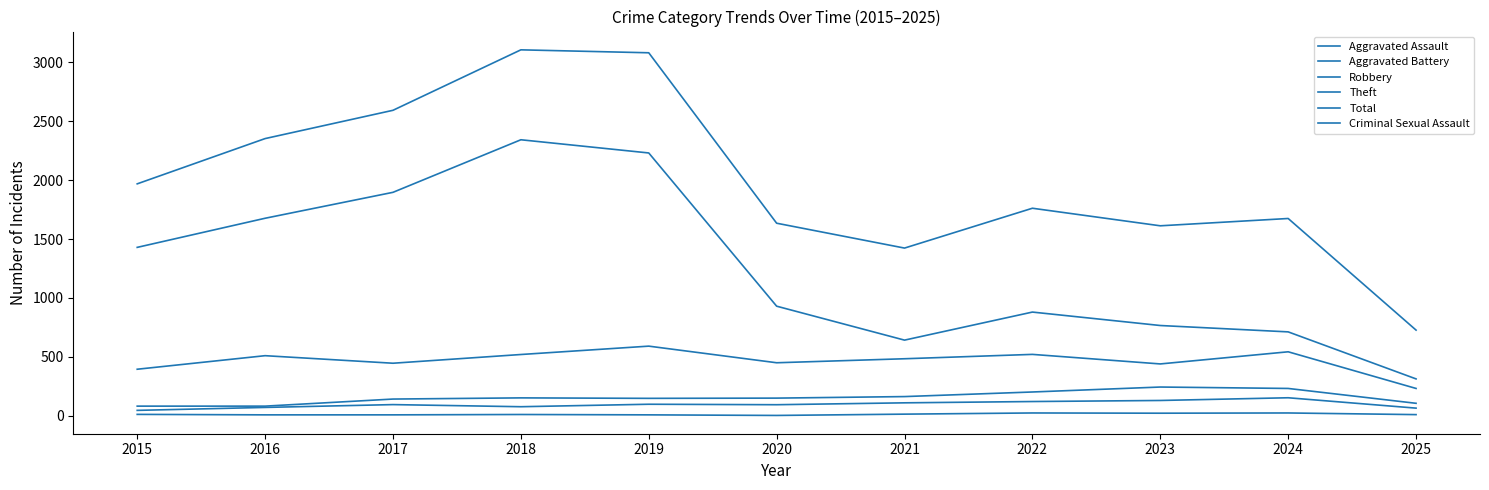

At 2016, list the series in order from smallest to largest.

Criminal Sexual Assault, Aggravated Assault, Aggravated Battery, Robbery, Theft, Total